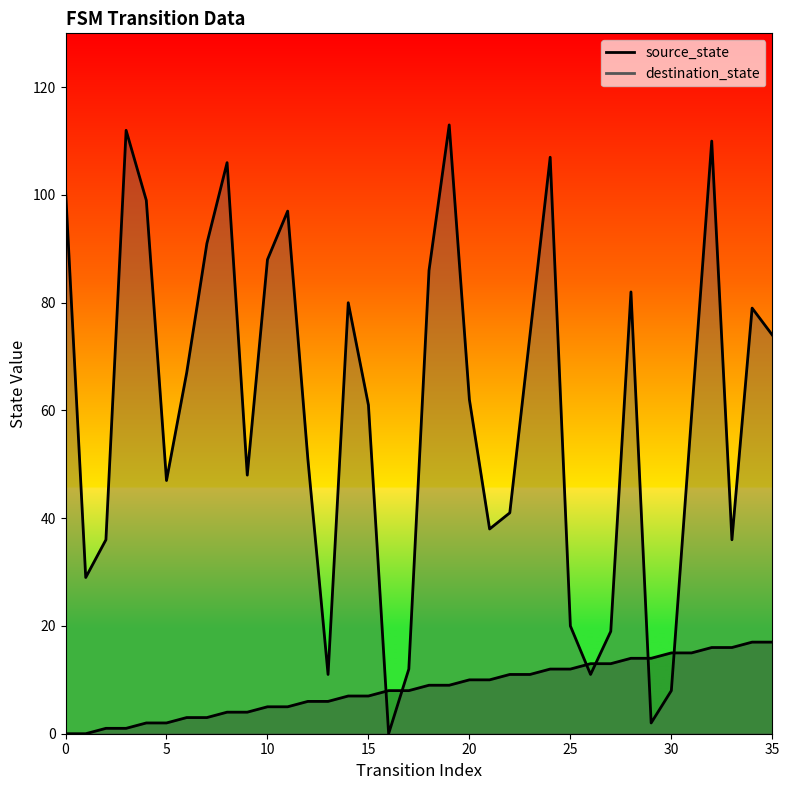

Which series has the largest total across all categories?

destination_state